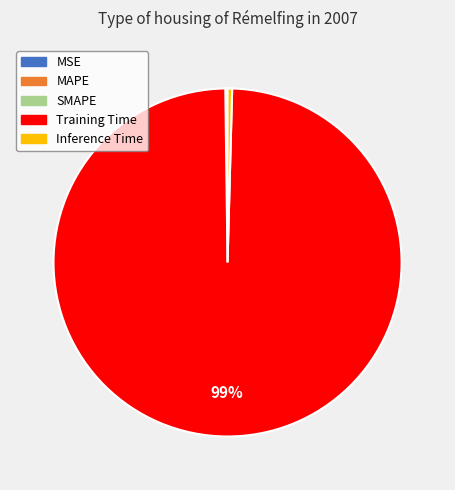

True or false: Inference Time accounts for 0% of the total.

True